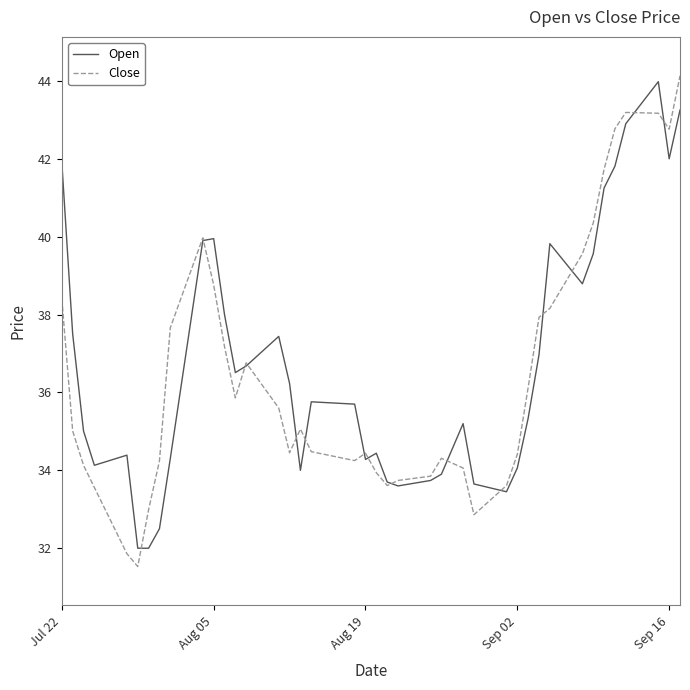

What is the minimum value shown in the chart?

31.5